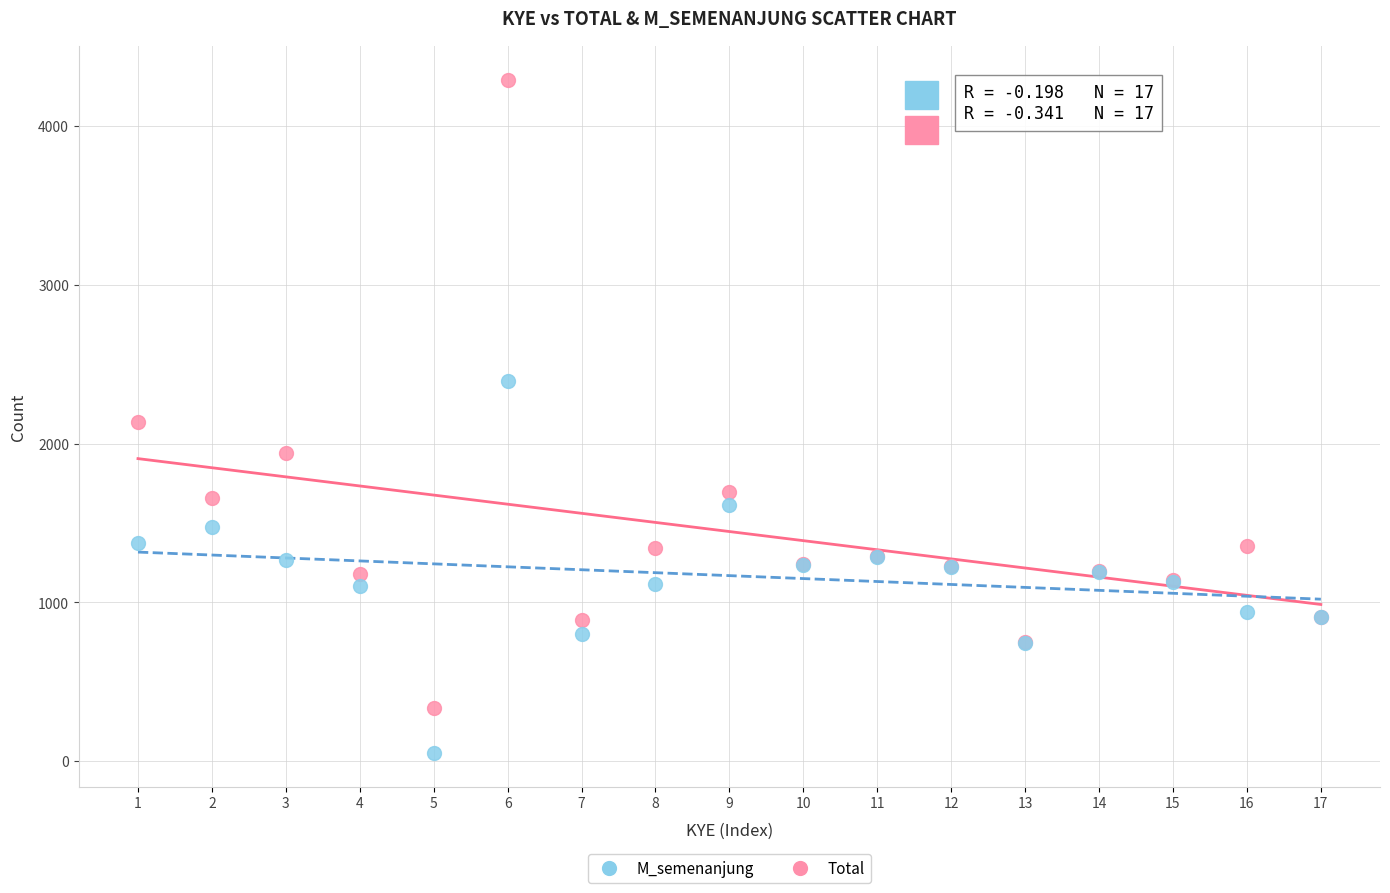

In the Total series, what Y value is closest to 2311?

2137